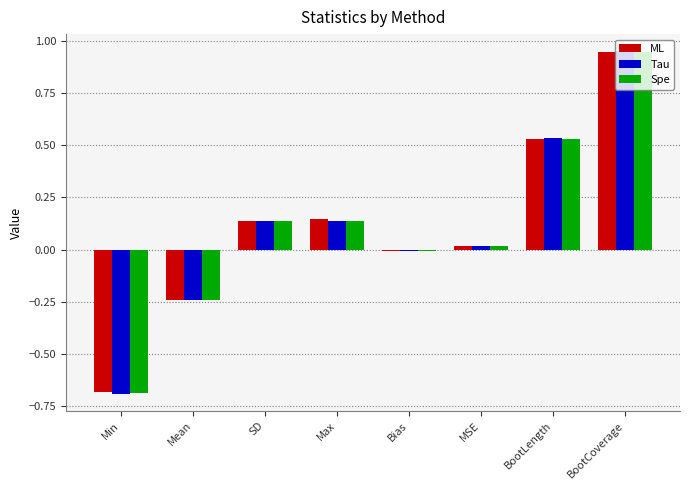

Where does the Spe series first go above 0?

SD